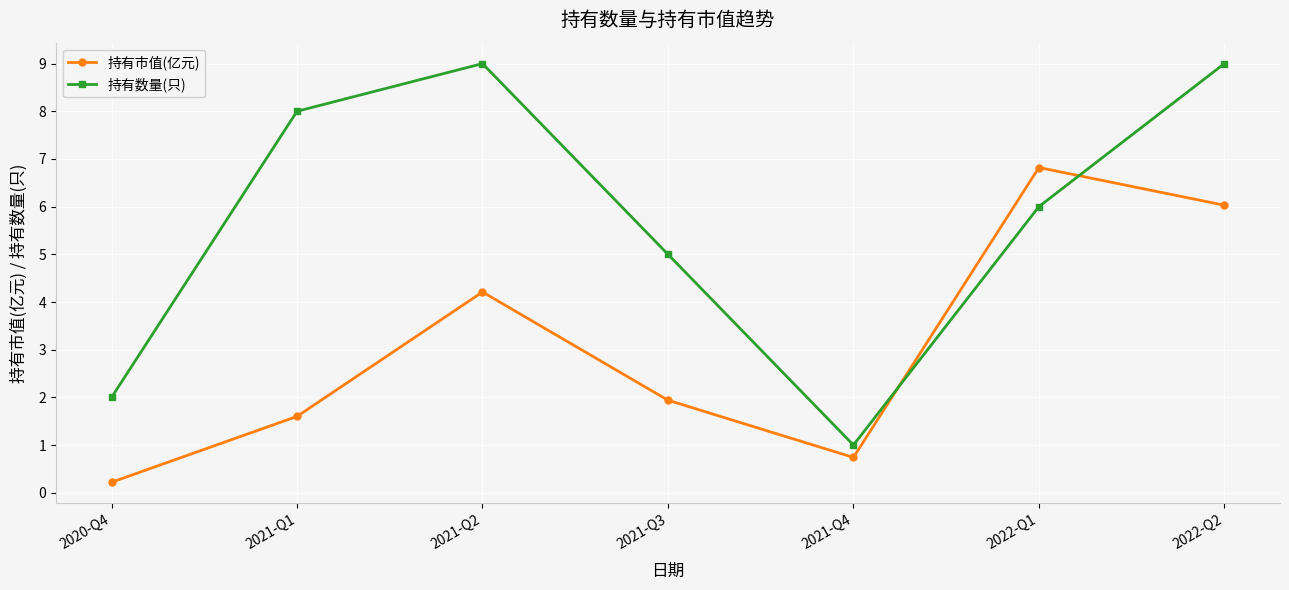

Reading left to right, transcribe all the data shown in this chart.

持有市值(亿元): 0.2	1.6	4.2	1.9	0.7	6.8	6.0
持有数量(只): 2.0	8.0	9.0	5.0	1.0	6.0	9.0